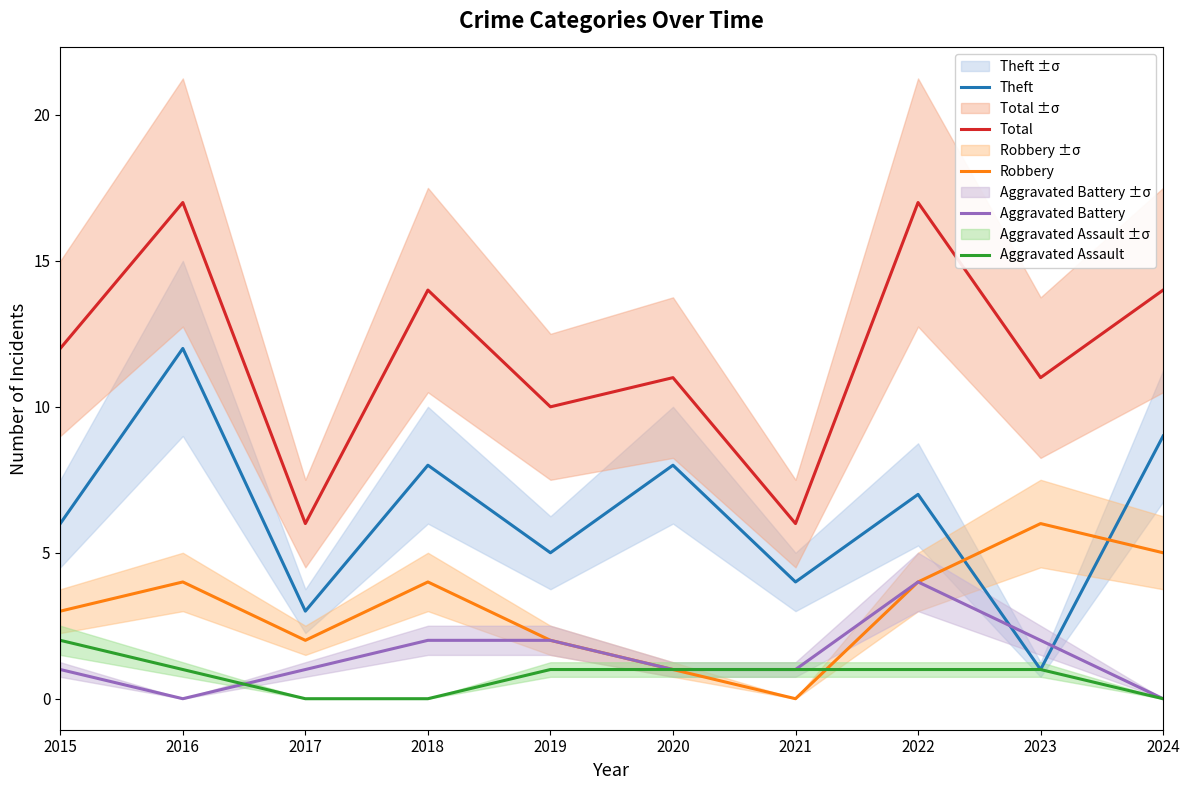

How many values in the Theft series are below 7?

5